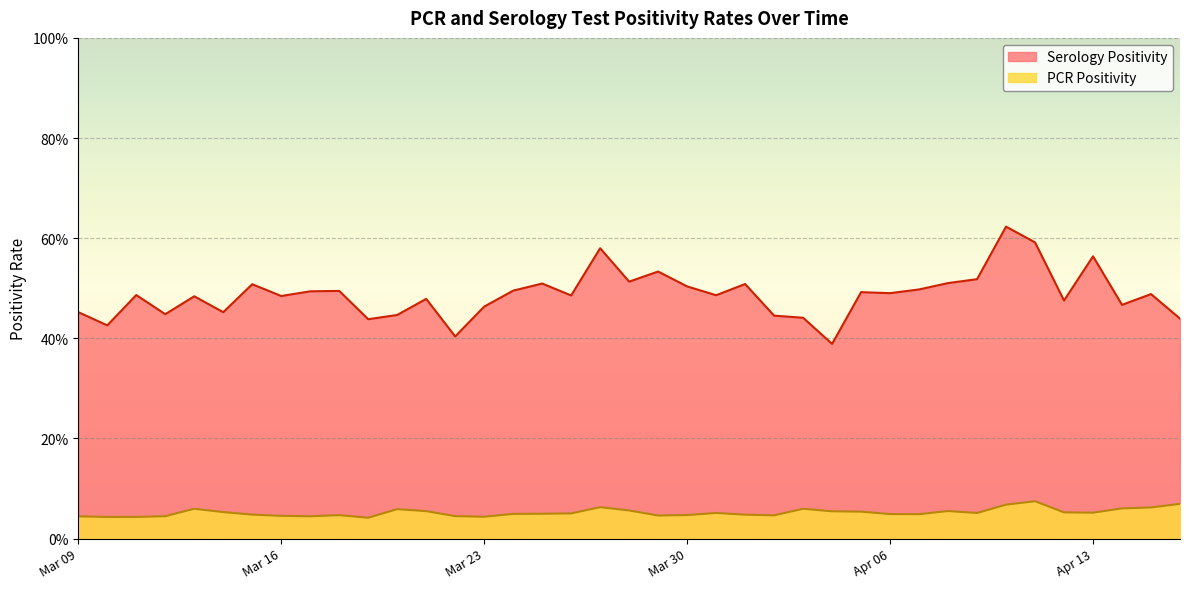

How many lines are shown in the chart?

2